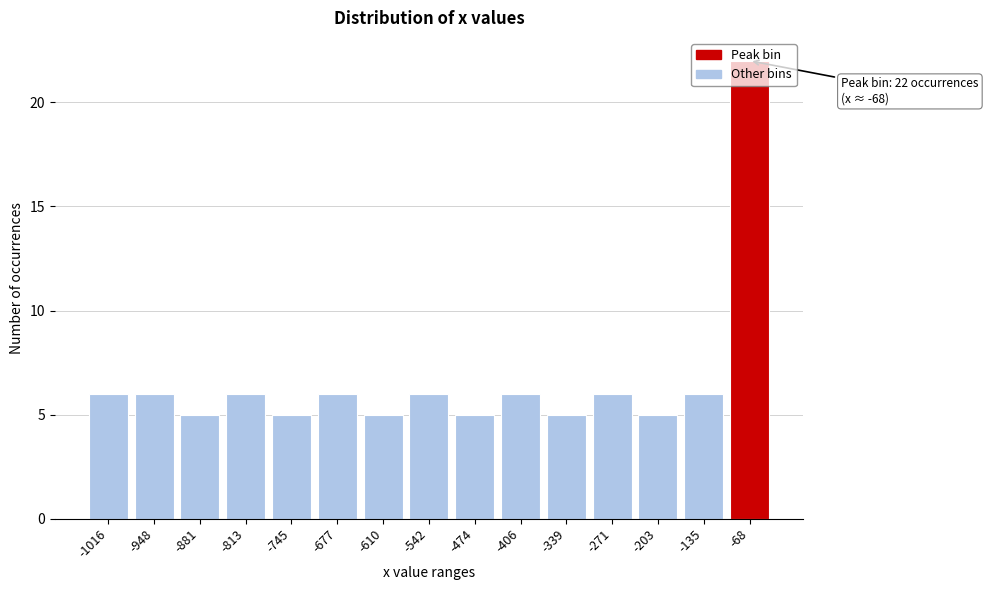

What is the maximum value shown in the chart?

22